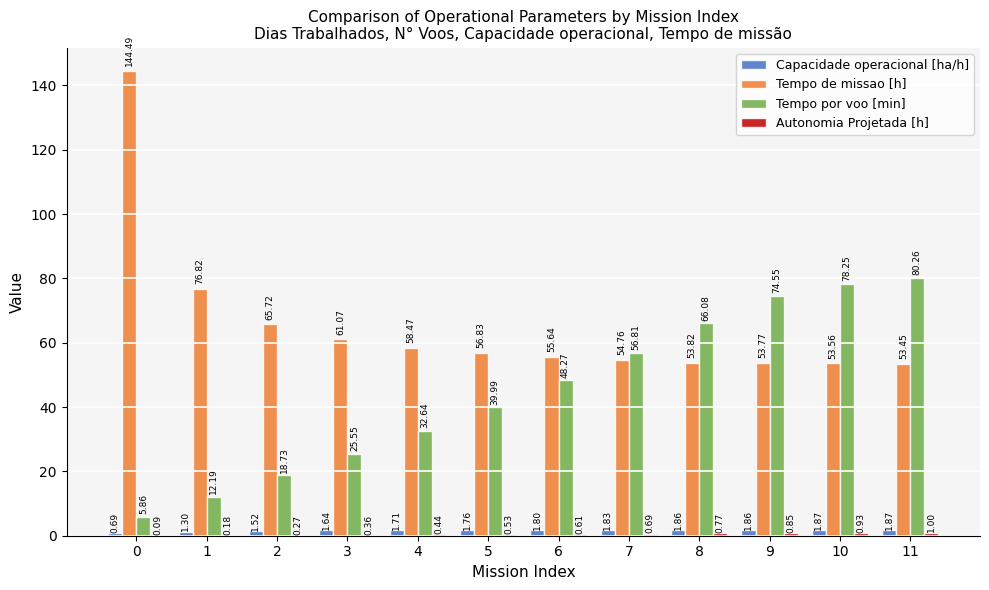

Between 7 and 10, which series saw the biggest shift?

Tempo por voo [min]